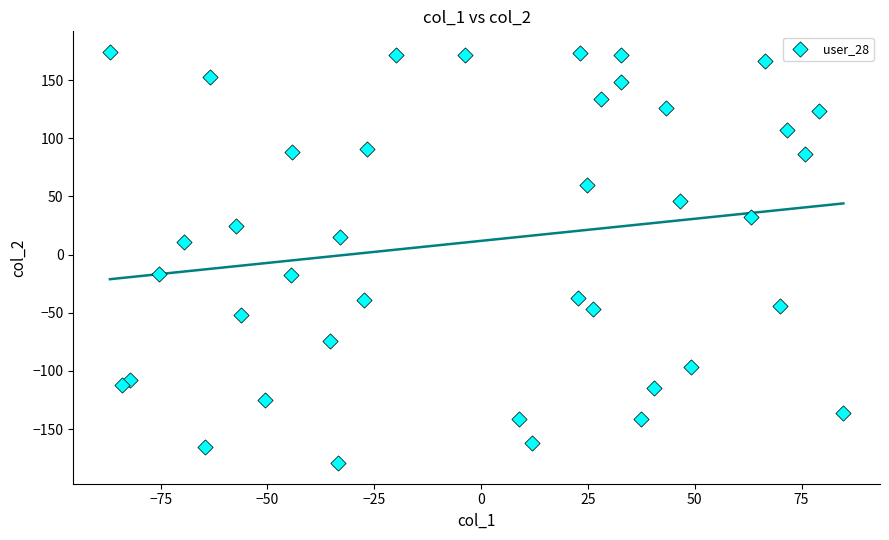

What is the range of Y values (max minus min)?

353.7